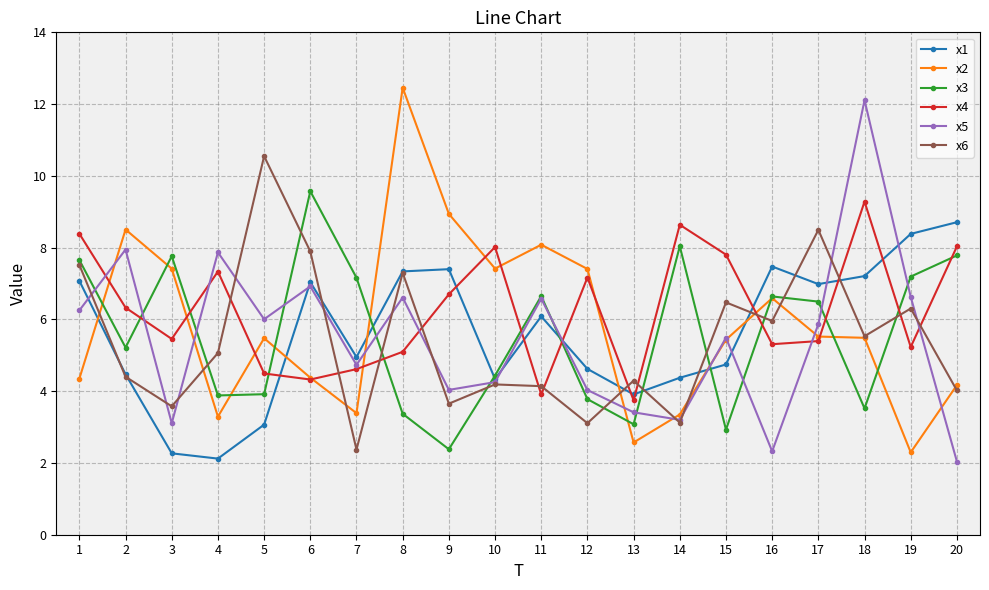

Which series has the largest total across all categories?

x4